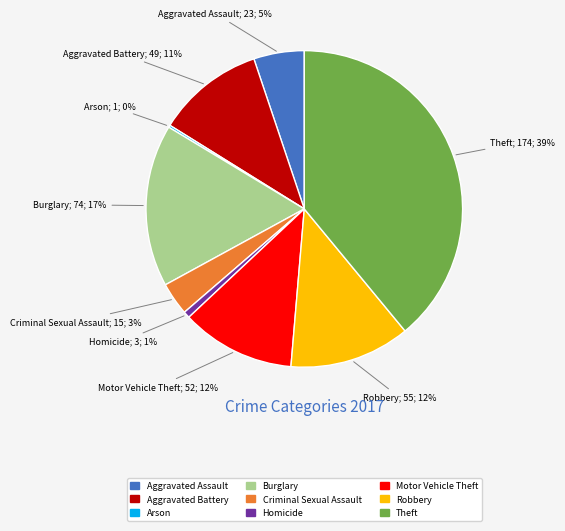

Is there any slice that represents more than half of the pie?

No